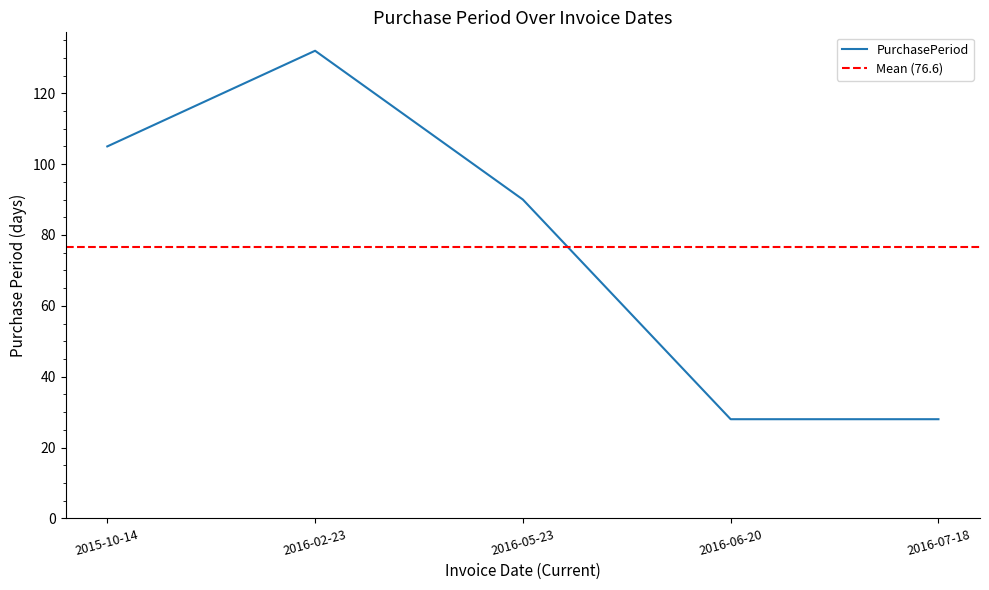

Rank the categories by value from highest to lowest.

2016-02-23, 2015-10-14, 2016-05-23, 2016-06-20, 2016-07-18